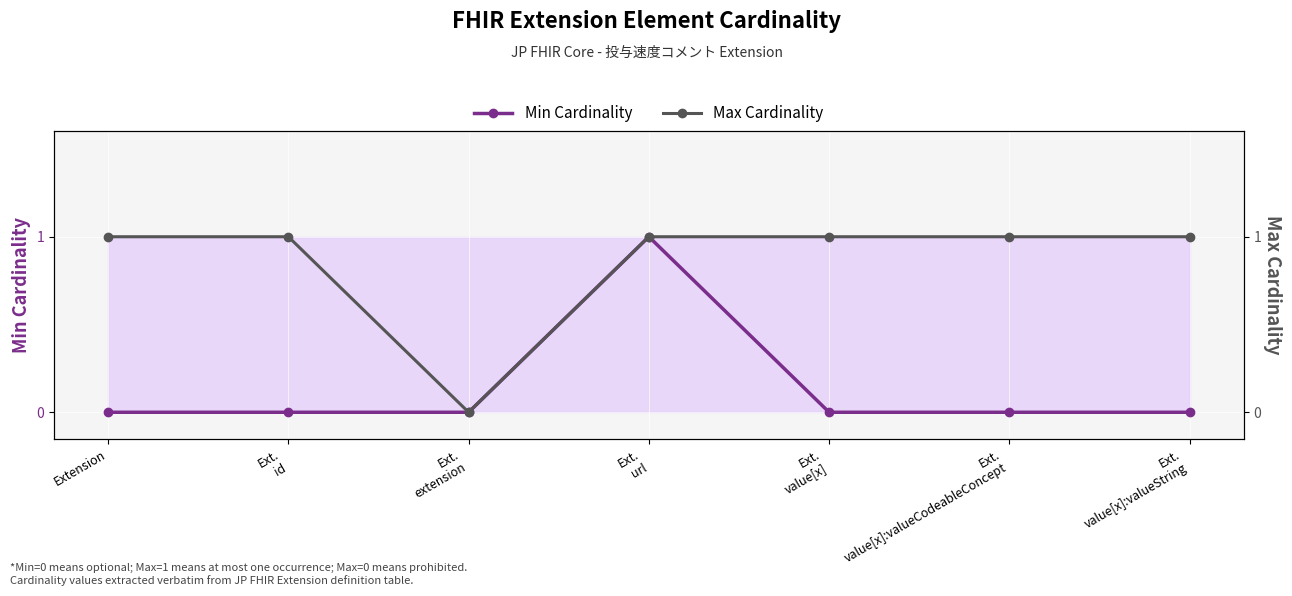

What is the label of the 5th point from the right?

Ext.
extension